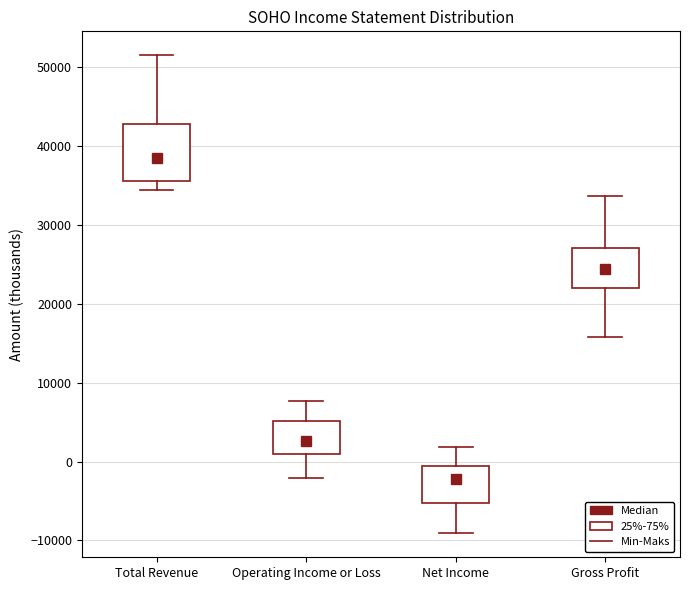

Reading left to right, read every box against the y-axis: the position of its median line, the range the box covers, and the ends of its whiskers. The values are not printed on the chart, so give them approximately, as read against the axis.

Total Revenue: median 38000, box 36000 to 43000, whiskers 34000 to 52000
Operating Income or Loss: median 3000, box 1000 to 5000, whiskers -2000 to 8000
Net Income: median -2000, box -5000 to -1000, whiskers -9000 to 2000
Gross Profit: median 24000, box 22000 to 27000, whiskers 16000 to 34000